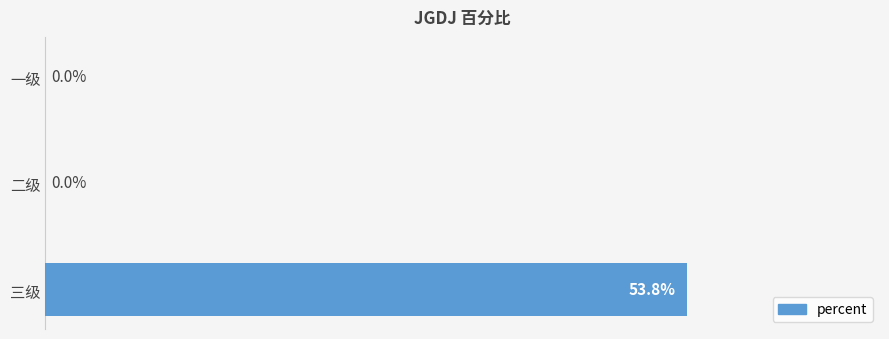

Which label corresponds to the largest value in the chart?

三级